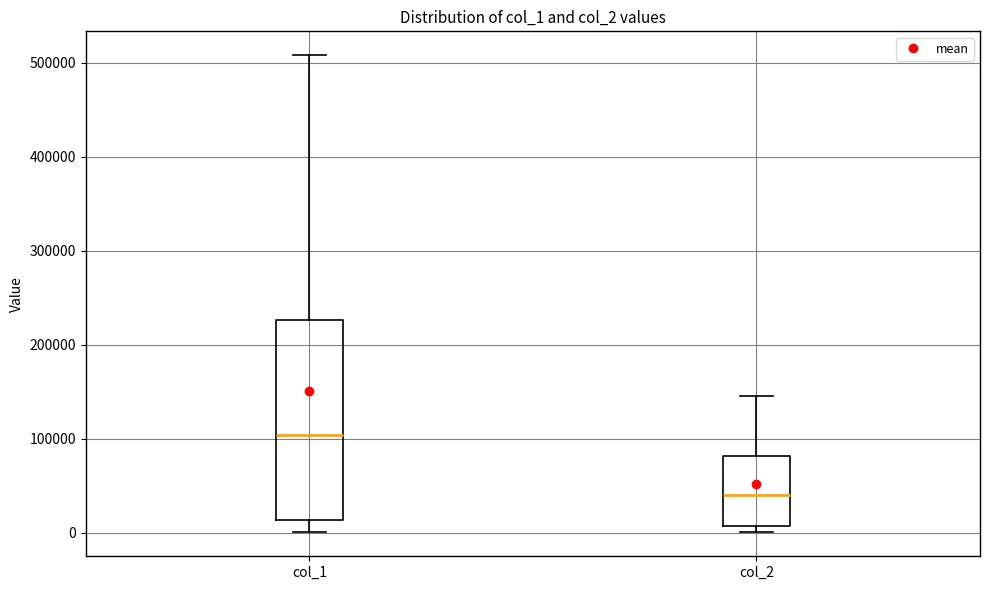

Reading left to right, transcribe this box plot: for each box, give where its median line is, the range the box spans, and where its two whiskers end, as read against the y-axis. The values are not printed on the chart, so give them approximately, as read against the axis.

col_1: median 100000, box 10000 to 230000, whiskers 0 to 510000
col_2: median 40000, box 10000 to 80000, whiskers 0 to 150000